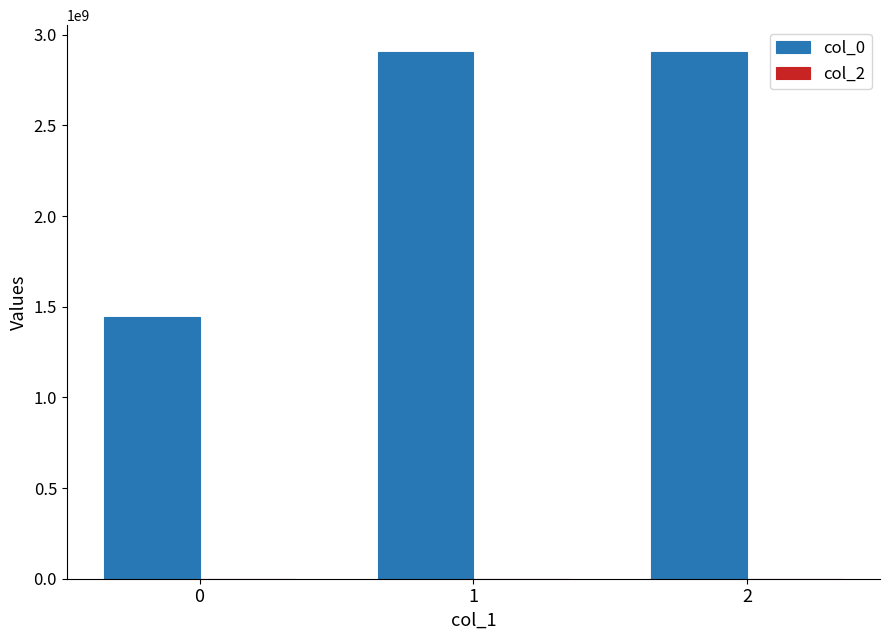

What is the ratio of the value at 1 to the value at 2?

1.0